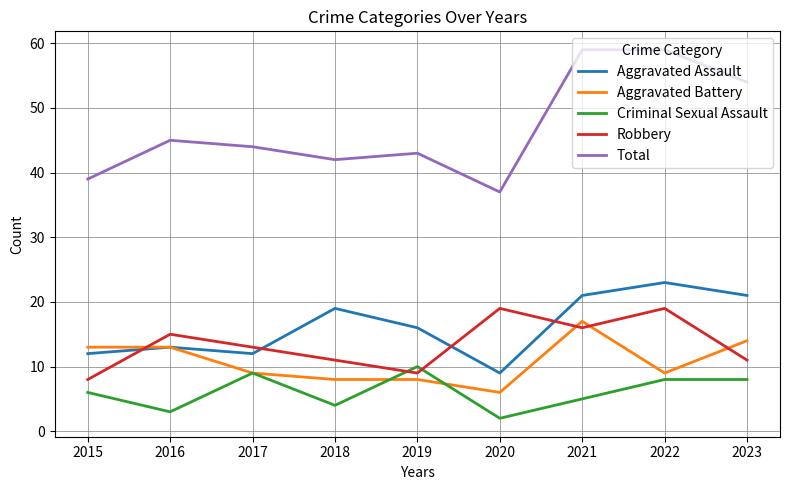

Does the chart have visible grid lines?

Yes